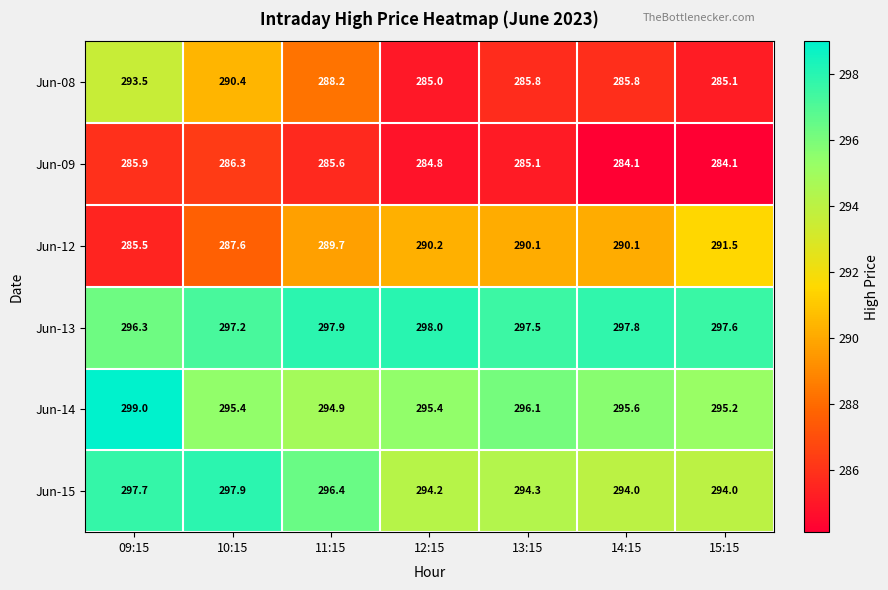

What is the spread (max minus min) of values at 11:15?

12.3